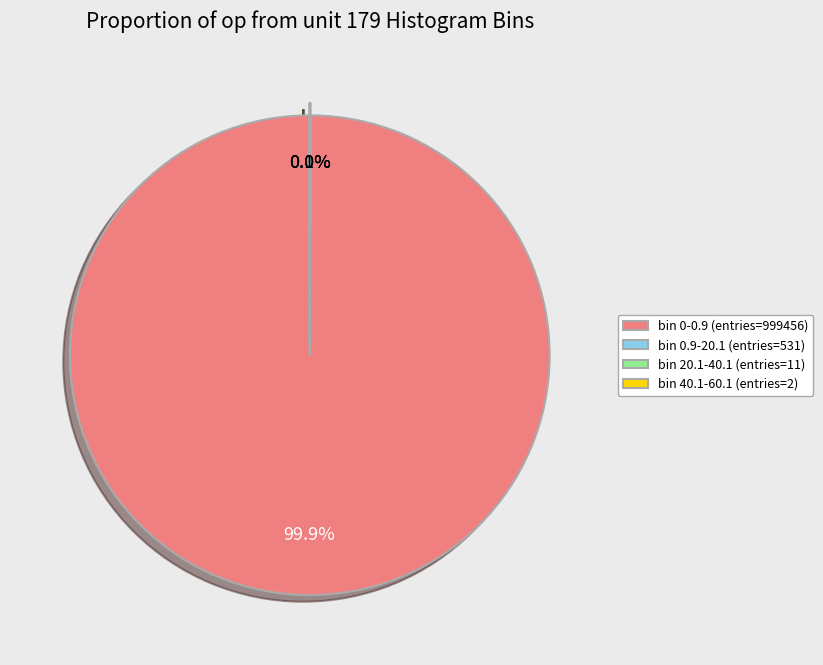

Which slice represents more than half of the pie?

bin 0-0.9 (entries=999456)